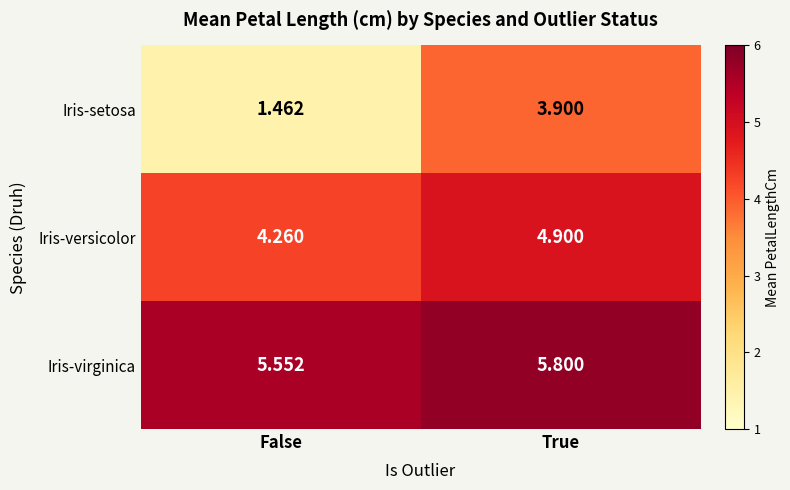

At which category does the chart reach its peak across all series?

True